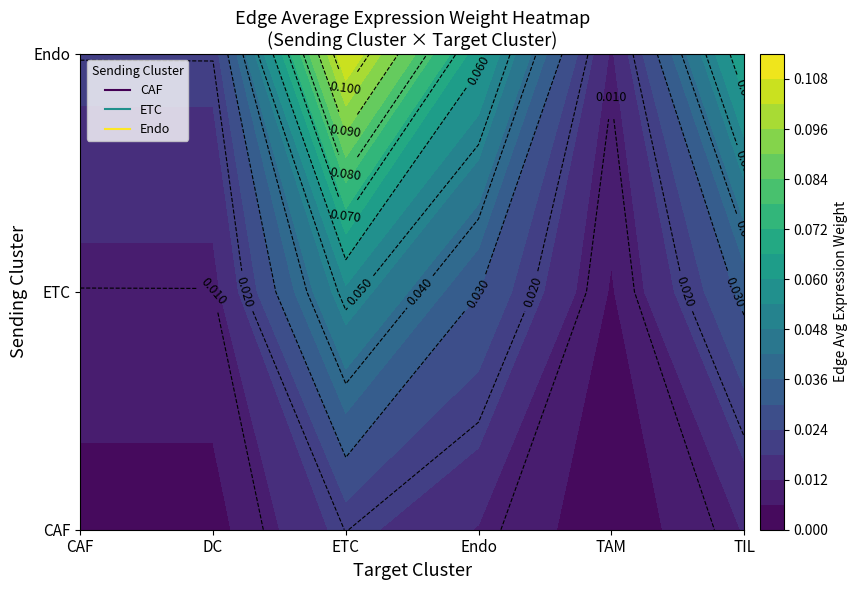

Which series has the largest total across all categories?

Endo